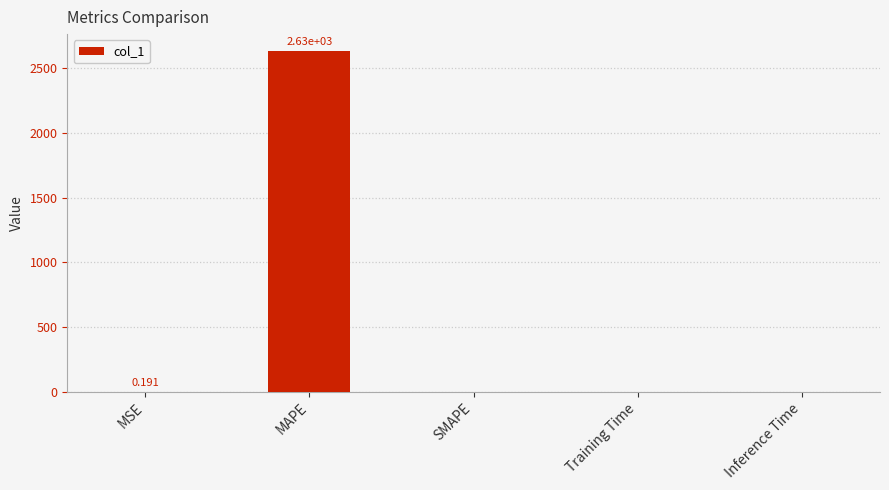

At which category does the chart reach its peak across all series?

MAPE